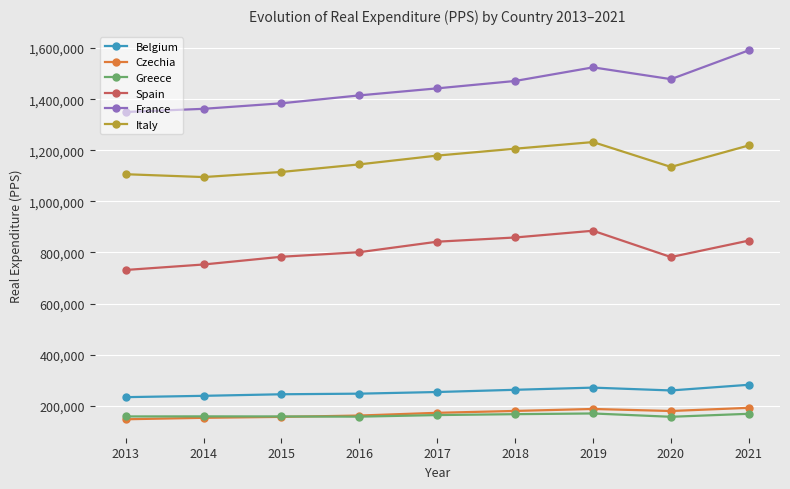

True or false: Belgium has more than 0 points higher than both neighbors.

True